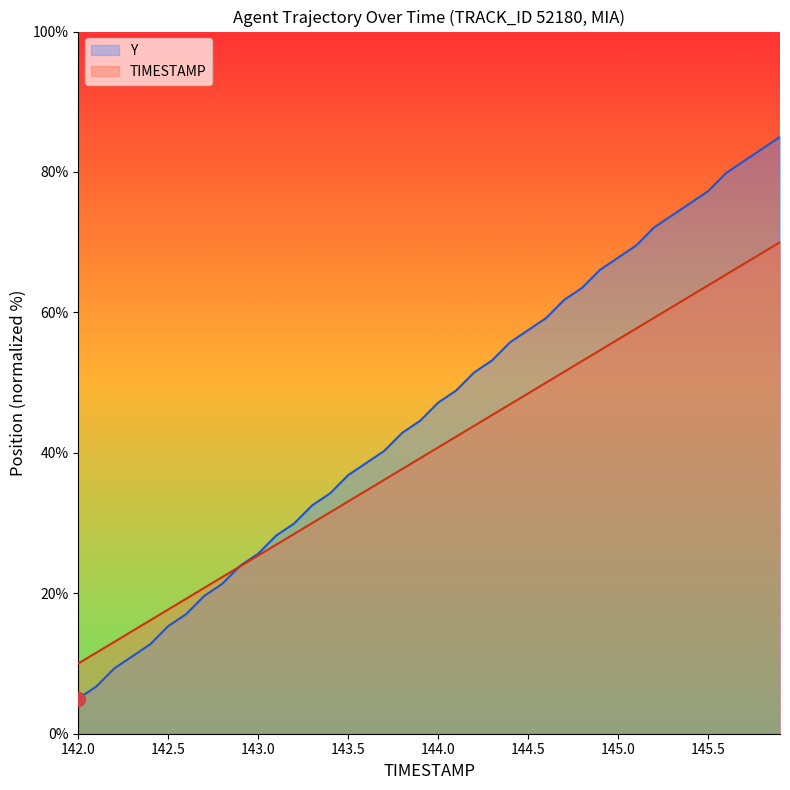

What is the minimum value shown in the chart?

5.0